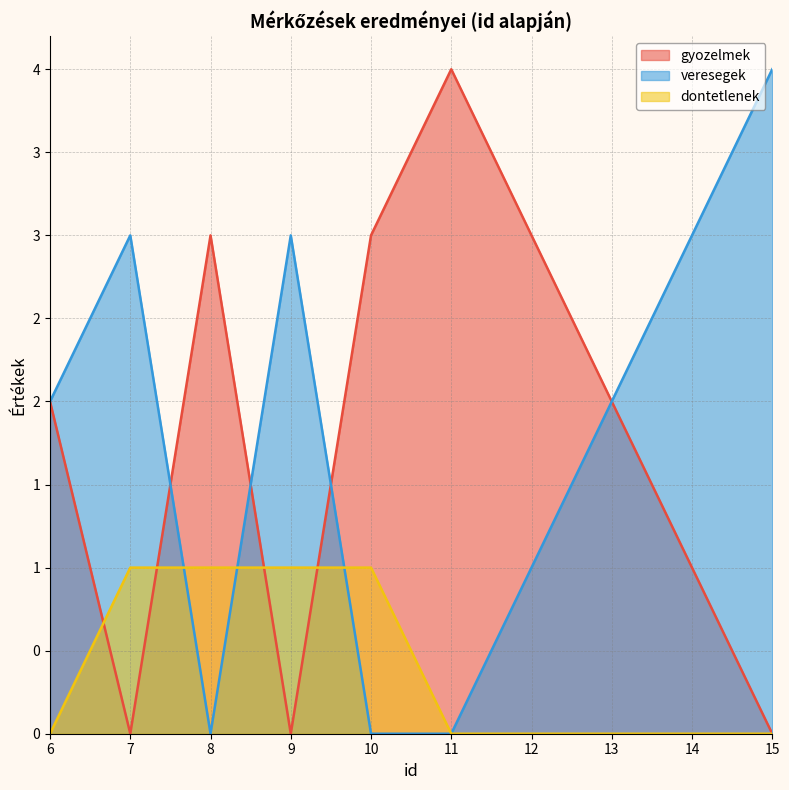

Is it true that gyozelmek equals 3 at 10?

True